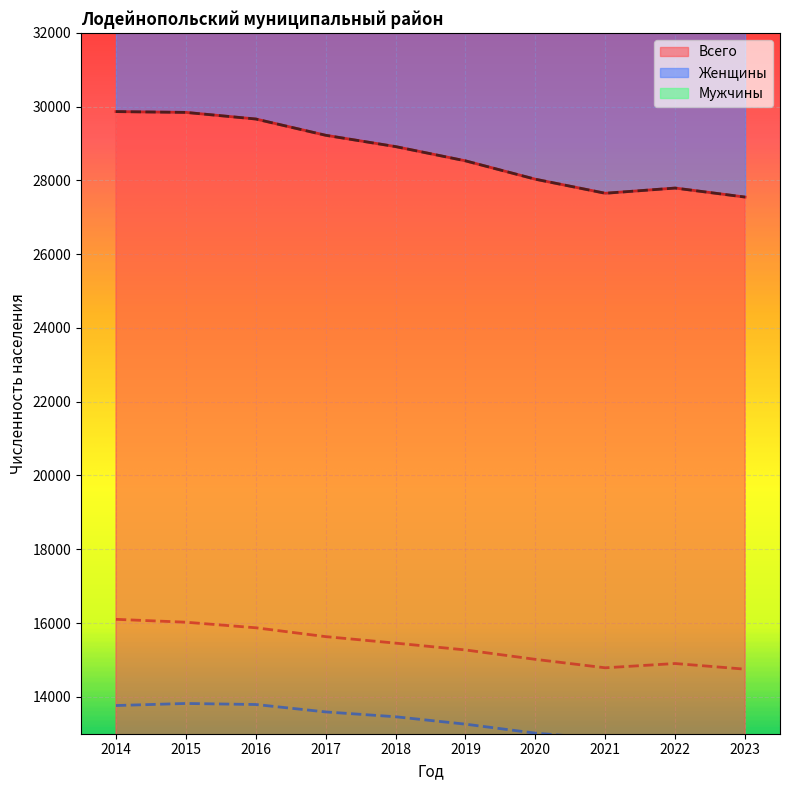

How many lines are shown in the chart?

3